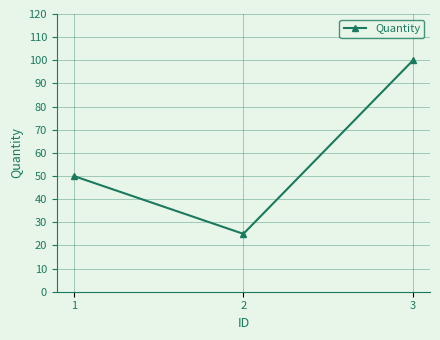

Rank the categories by value from highest to lowest.

3, 1, 2